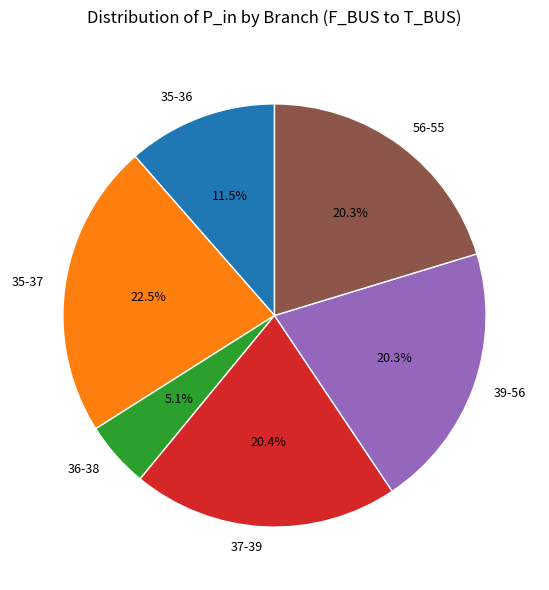

To the nearest percent, what portion does 56-55 represent?

20%